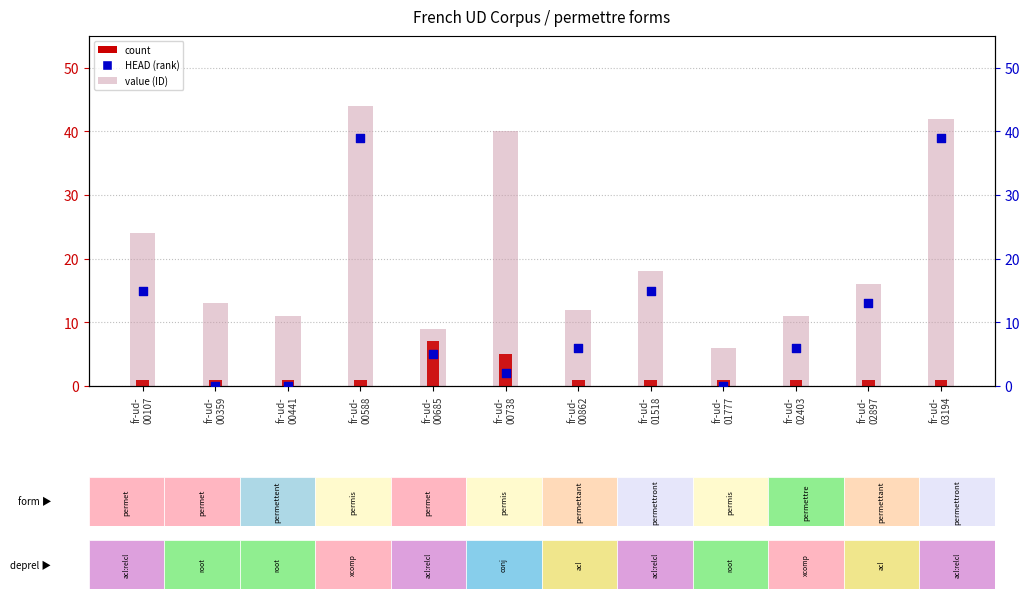

At which category is the sum across all series the highest?

fr-ud-
00588